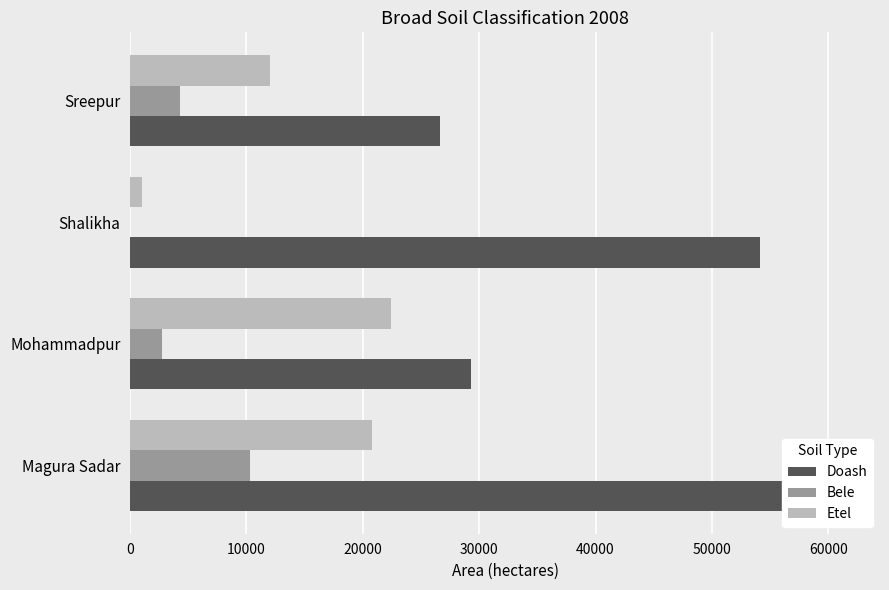

What is the difference between the maximum and minimum values in the Doash series?

34726